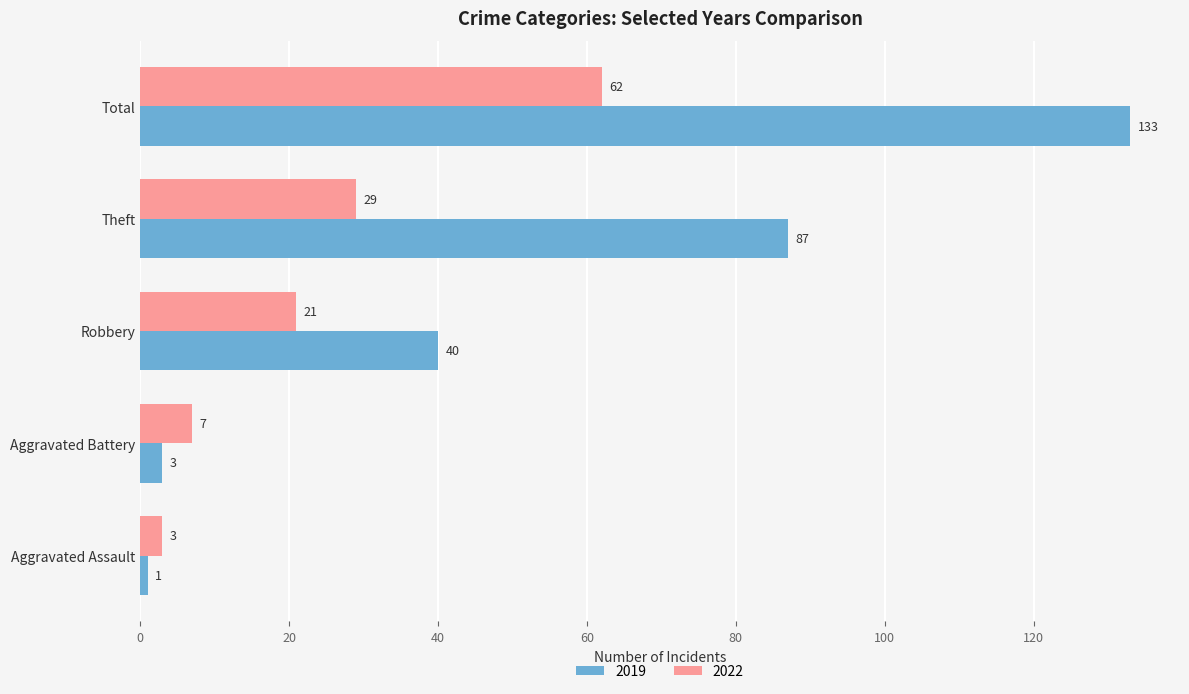

What is the sum of the 2019 values at Theft and Robbery?

127